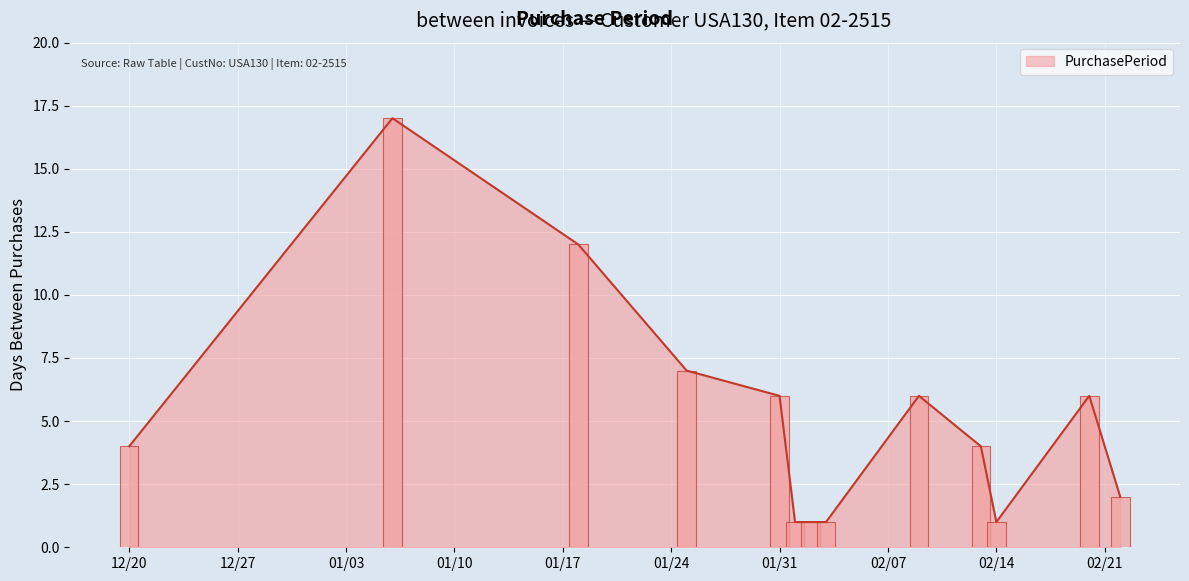

True or false: PurchasePeriod has a value of 1 at 02/14.

True